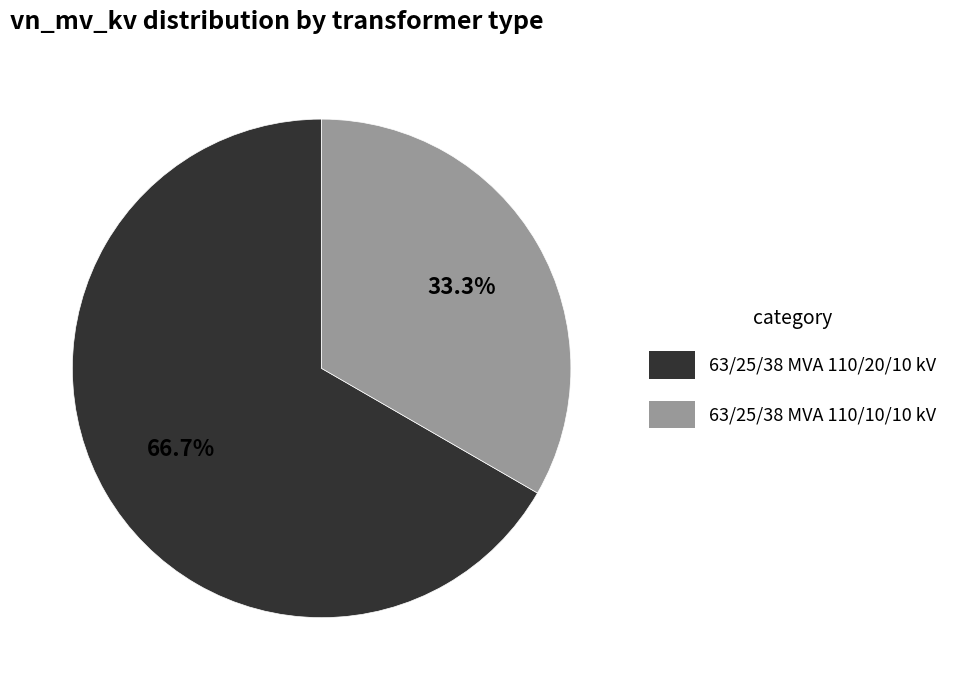

Which slice is the largest?

63/25/38 MVA 110/20/10 kV